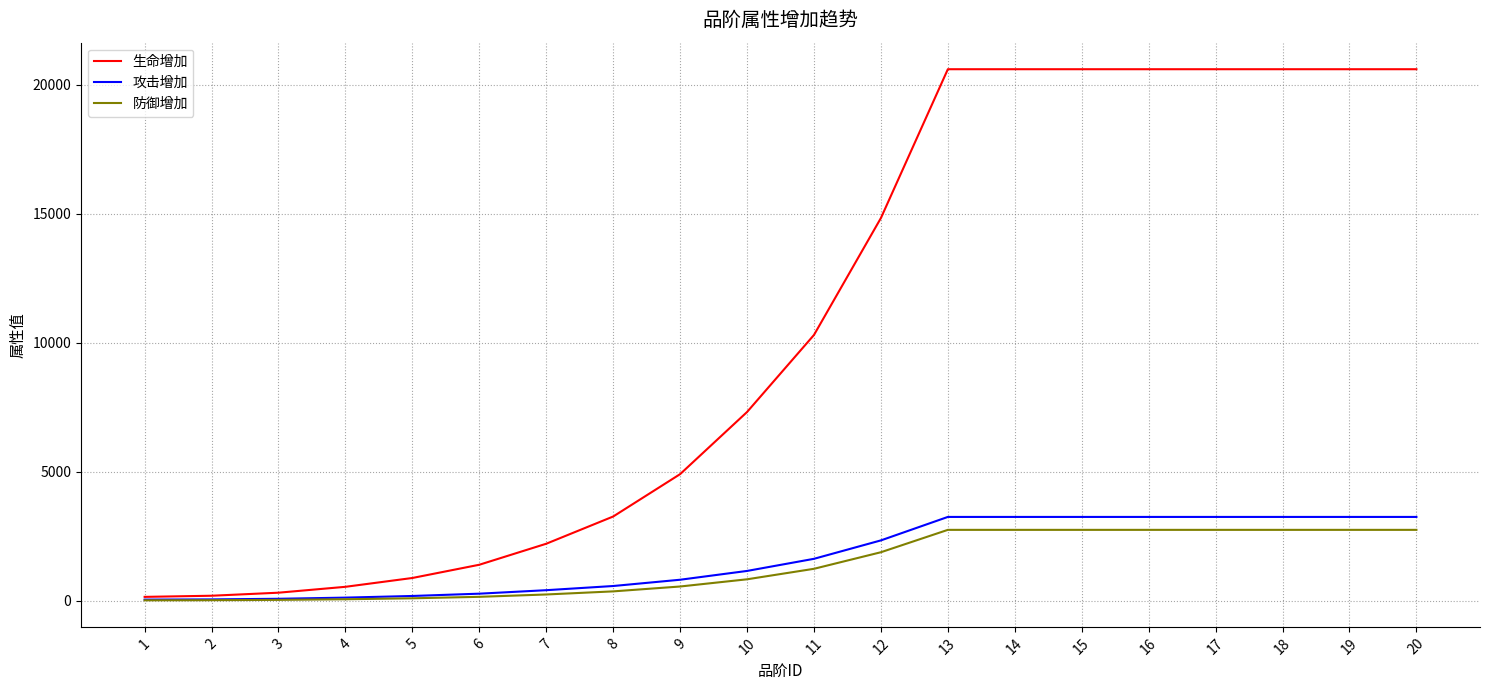

What is the difference between the second highest and second lowest values in the 生命增加 series?

20403